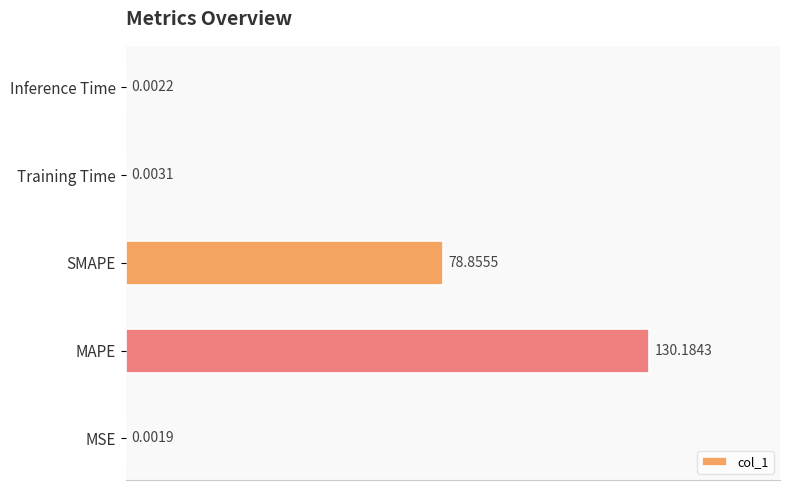

What is the sum of the values at MAPE and Training Time?

130.2